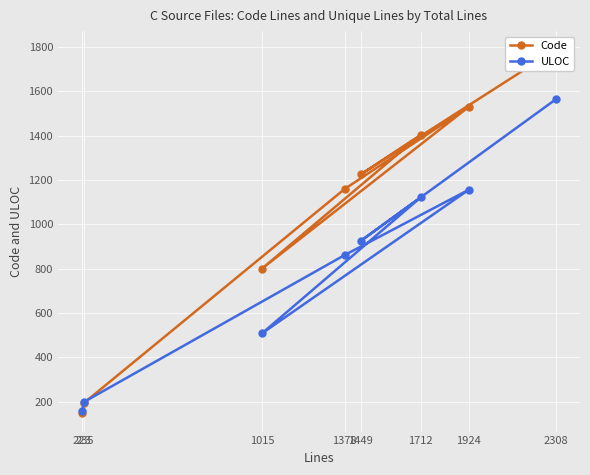

The value of ULOC at 1712 is 309. True or false?

False